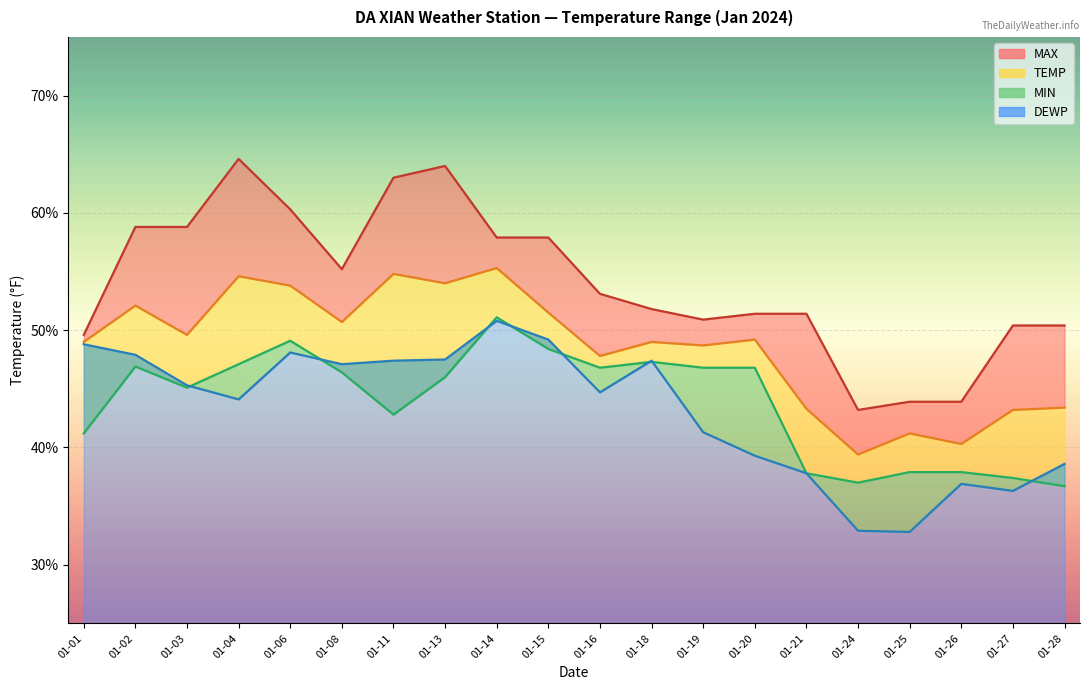

Does the chart display data point markers on the line(s)?

No